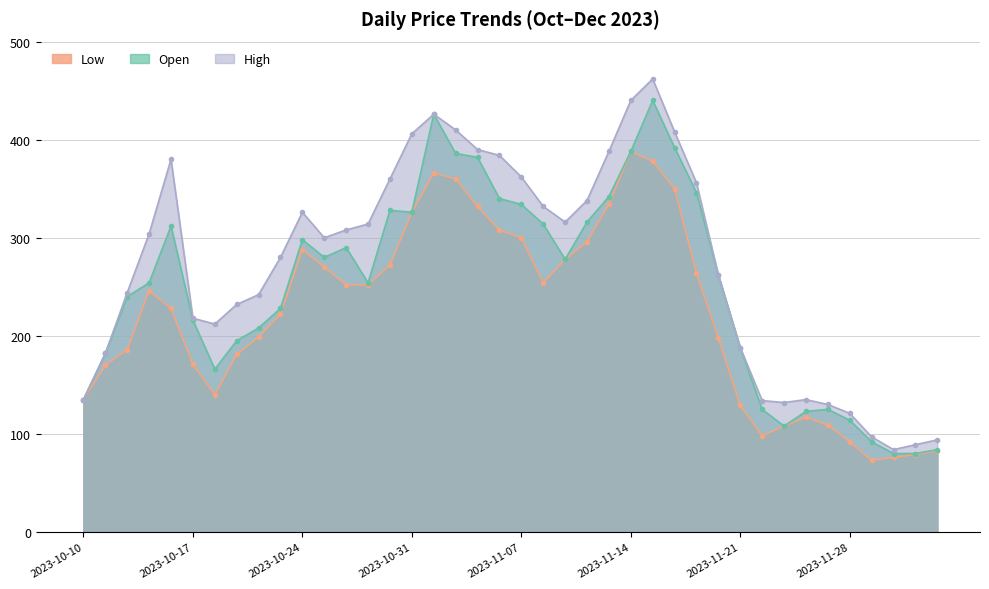

Which series has the largest range (max minus min)?

High